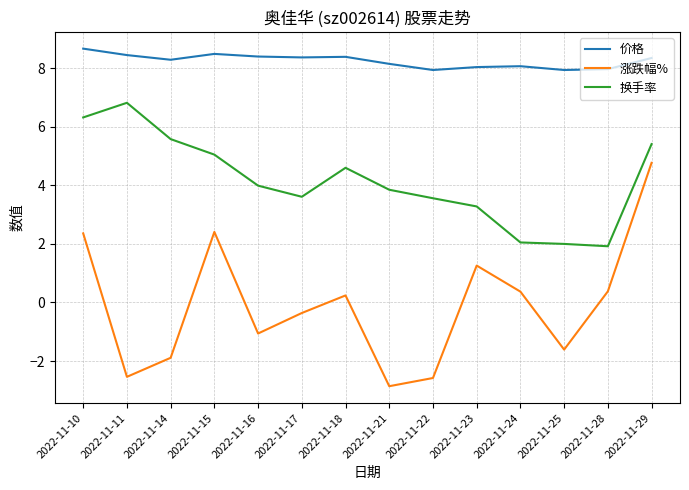

What is the difference between the 涨跌幅% values at 2022-11-17 and 2022-11-15?

2.8